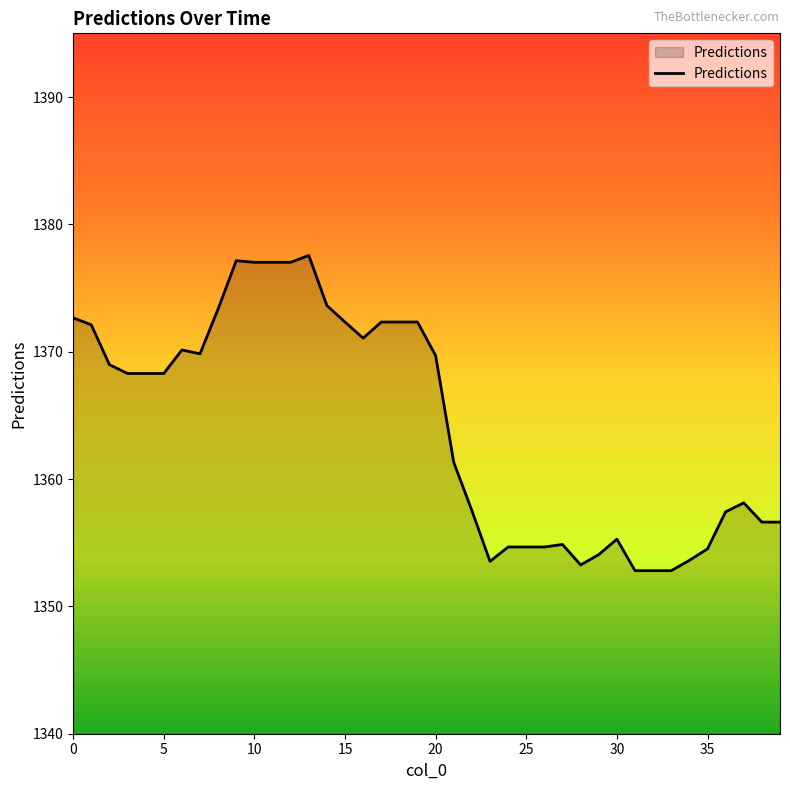

What is the maximum value shown in the chart?

1377.6